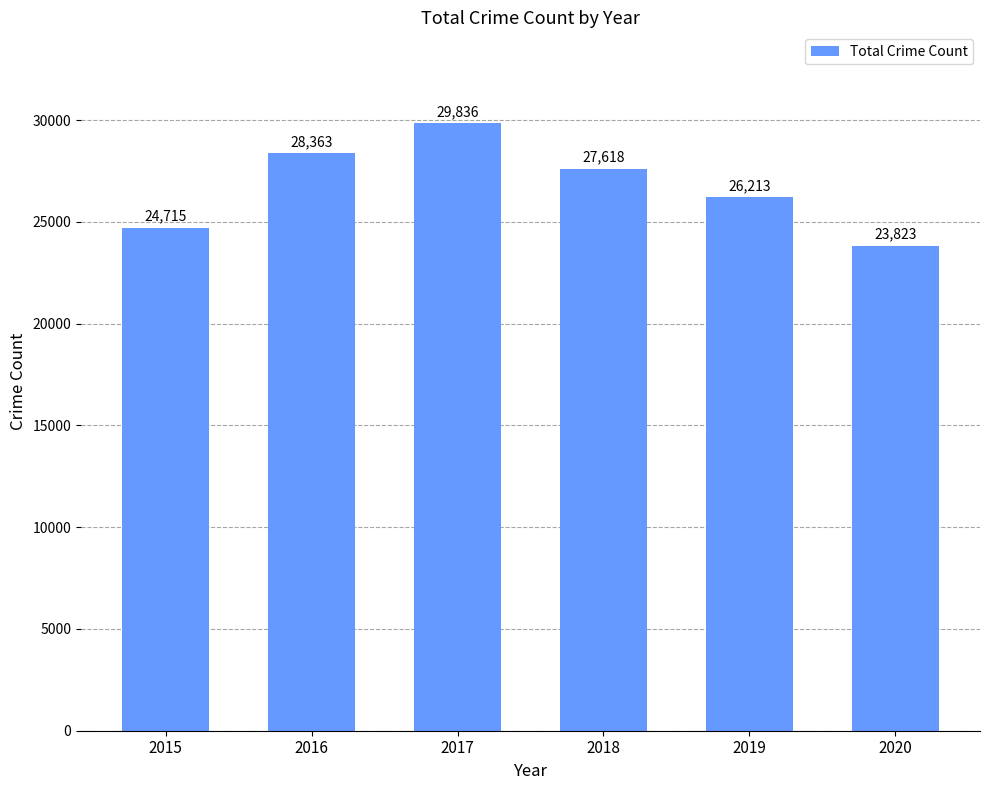

True or false: the data shows 33471 at 2015.

False